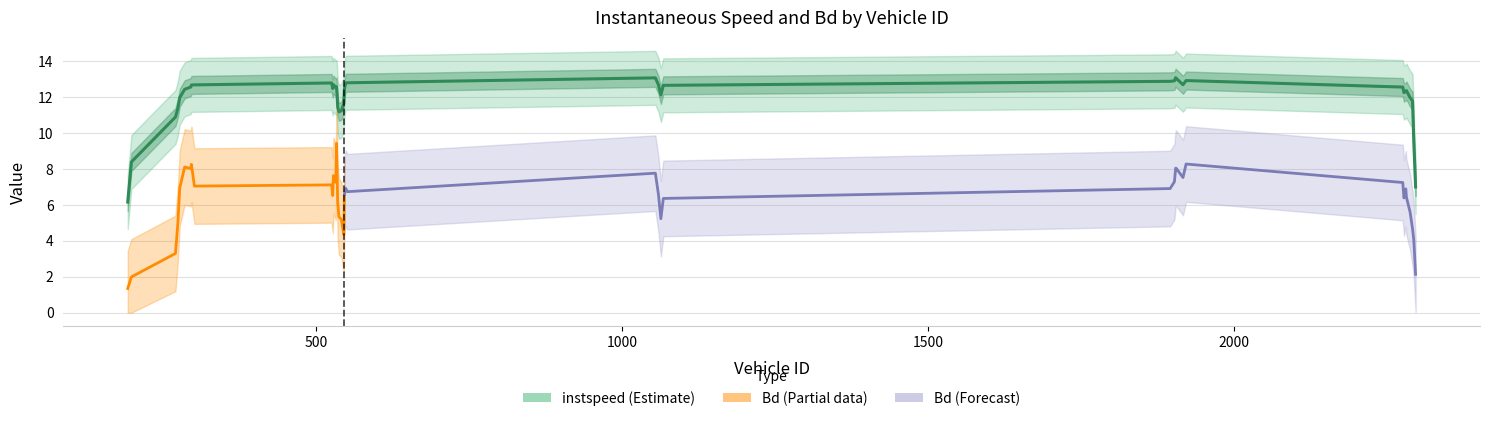

True or false: Bd and instspeed cross at least once.

False